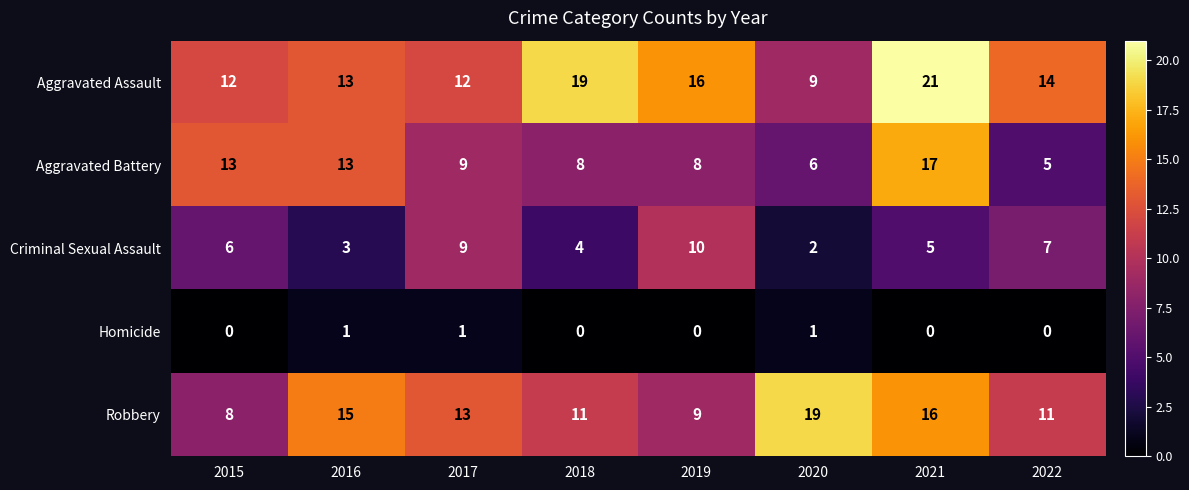

What is the greatest value displayed?

21